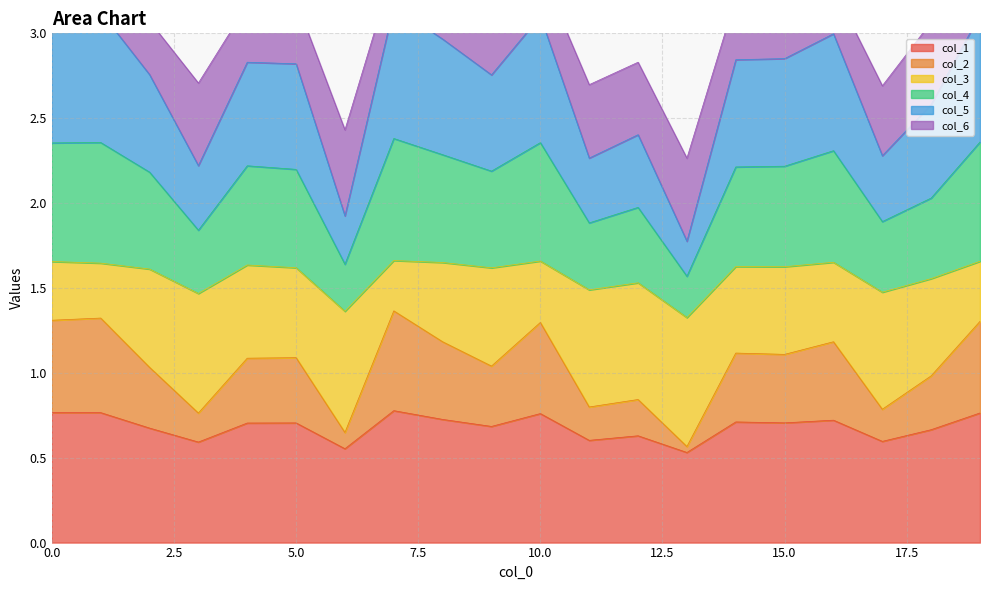

True or false: col_5 and col_1 intersect in this chart.

False